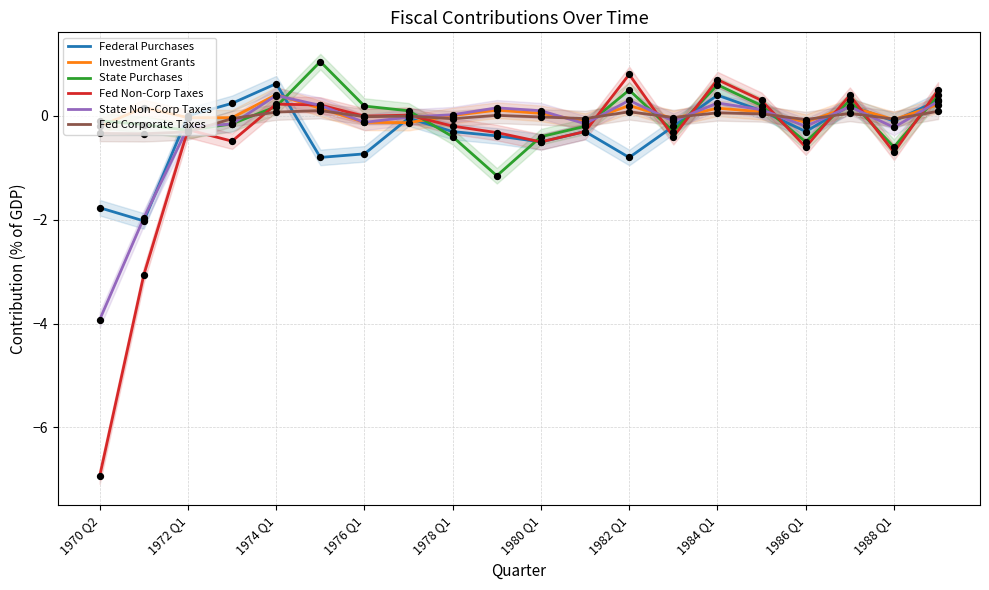

Which series has the largest total across all categories?

Investment Grants